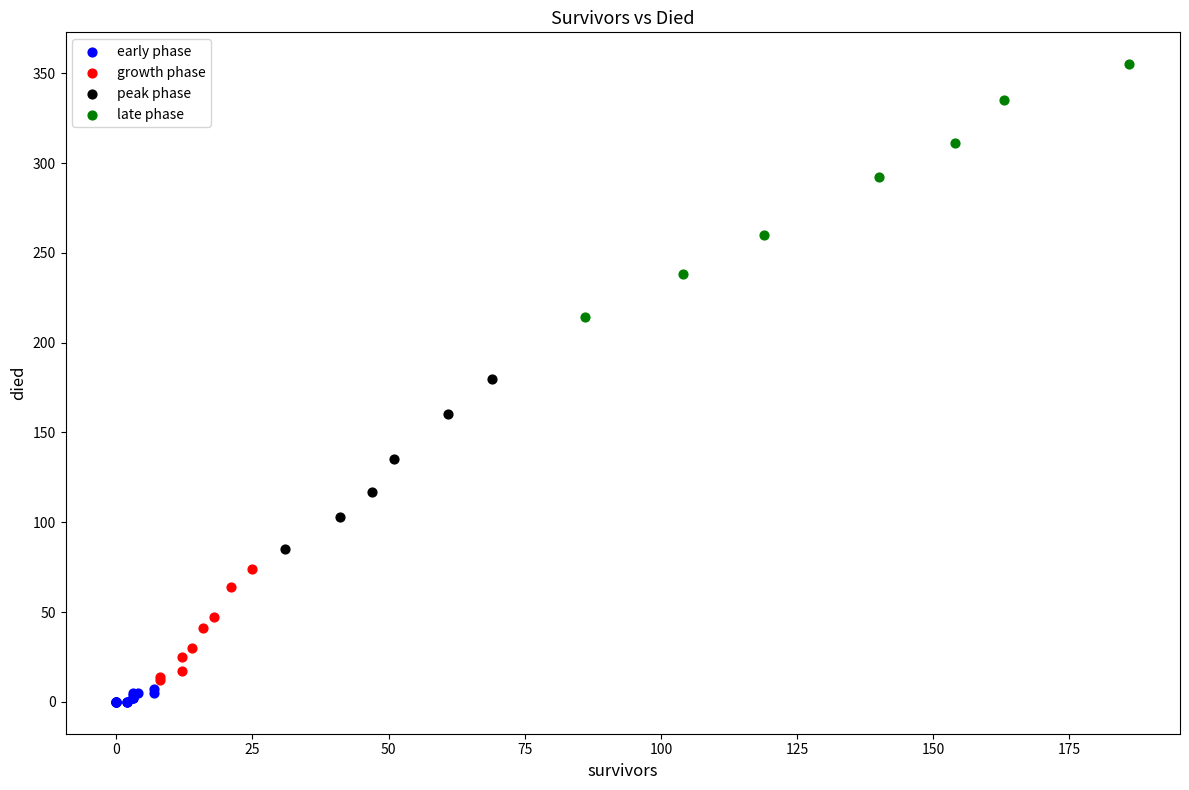

Which series contains the lowest Y value?

early phase